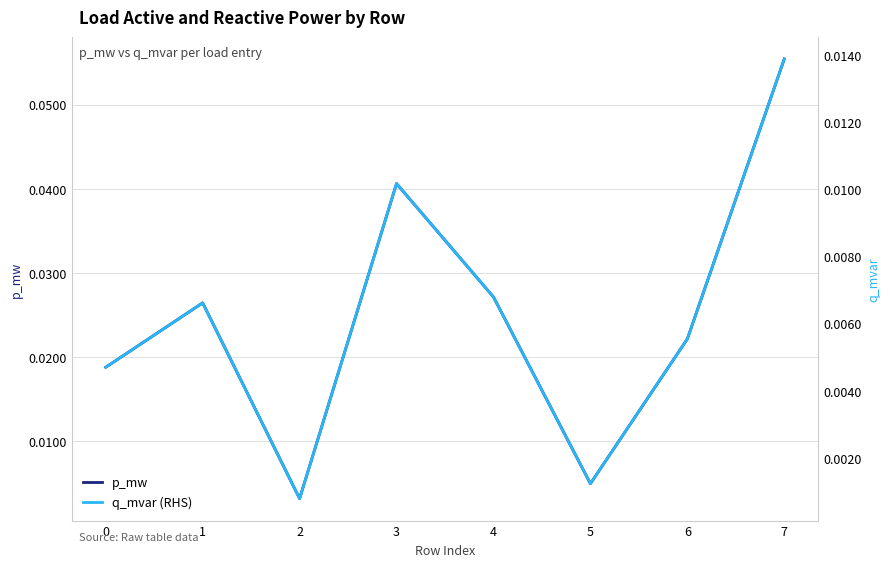

True or false: p_mw and q_mvar (RHS) intersect in this chart.

False